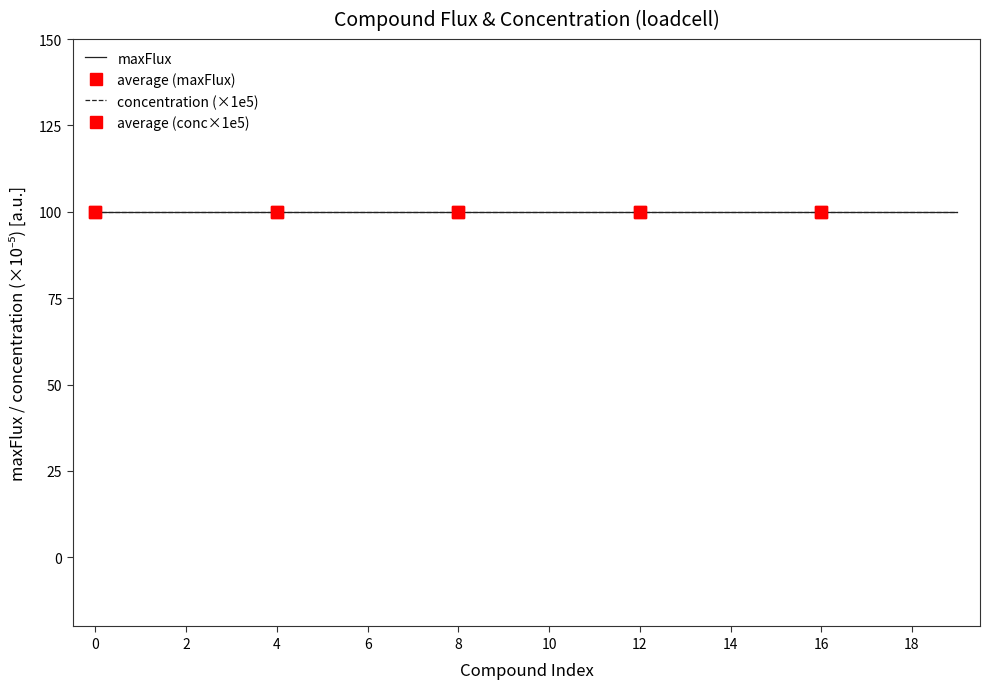

True or false: maxFlux has more than 1 points higher than both neighbors.

False